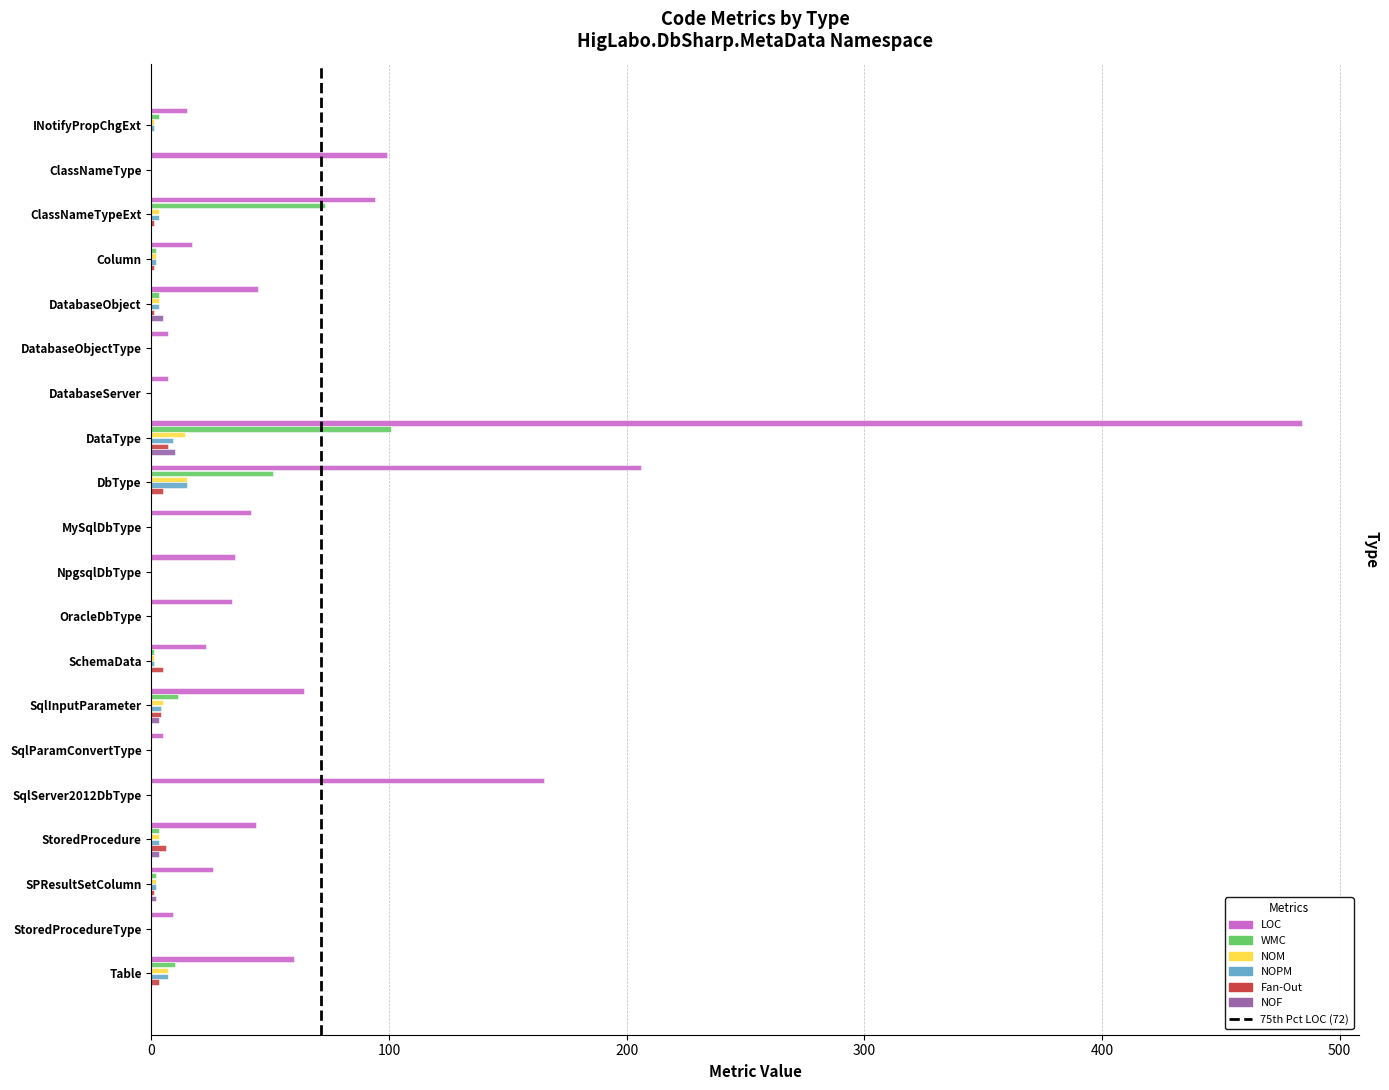

What is the sum of all LOC values?

1481